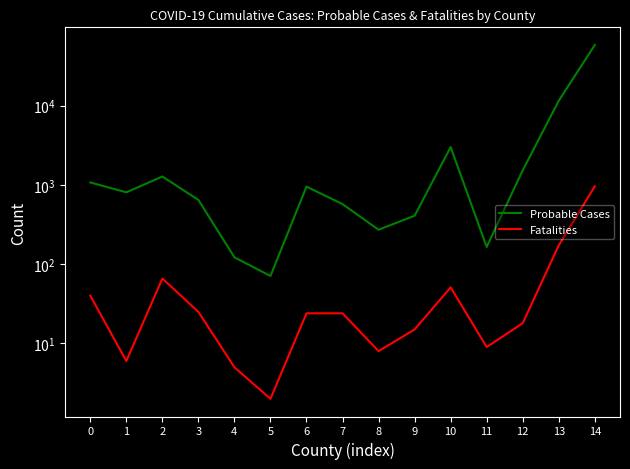

What is the sum of the Probable Cases values at 8 and 5?

343